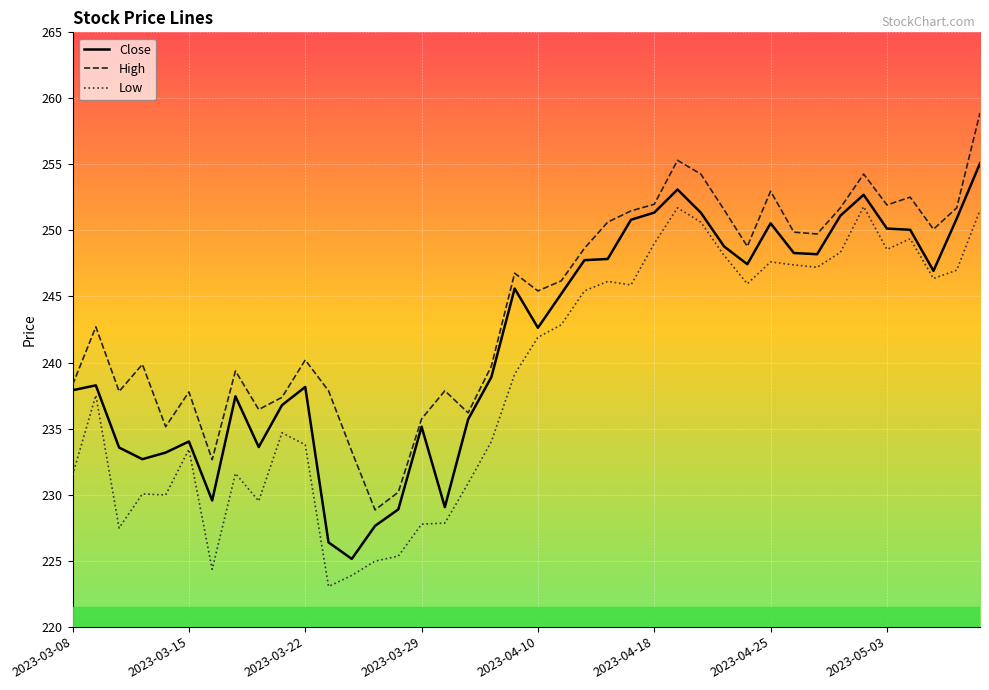

Does the chart have visible grid lines?

Yes